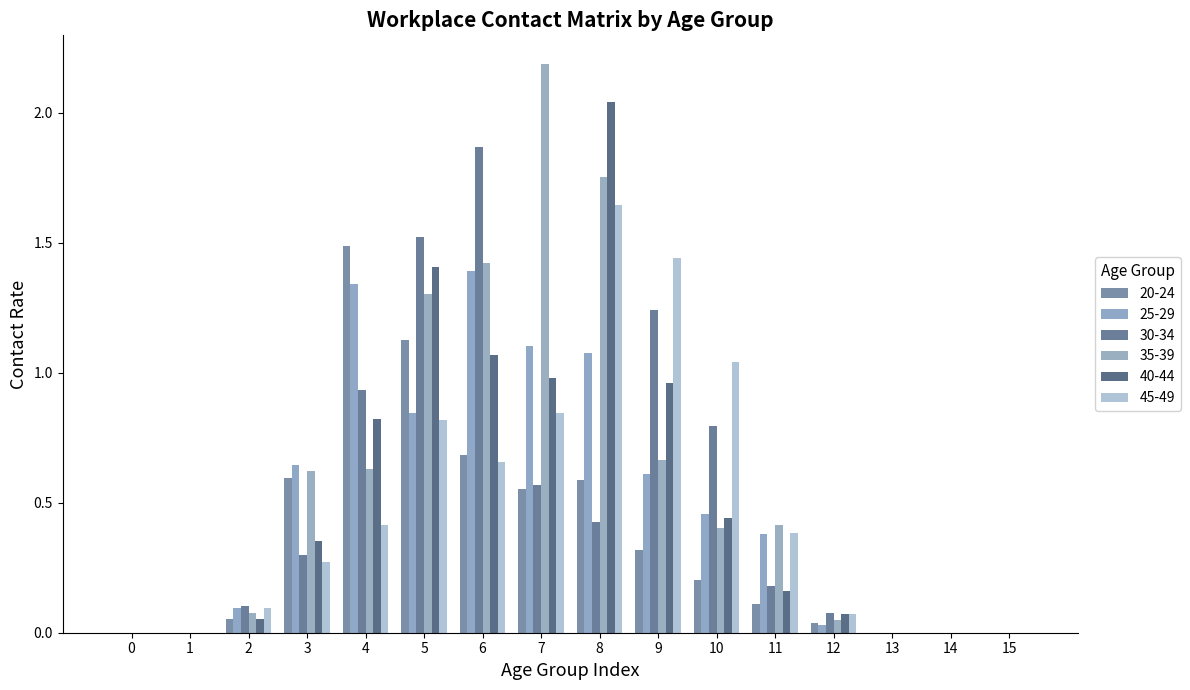

How many groups of bars are there?

16